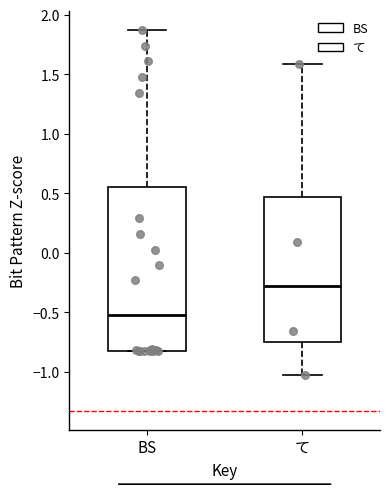

Reading left to right, read every box against the y-axis: the position of its median line, the range the box covers, and the ends of its whiskers. The values are not printed on the chart, so give them approximately, as read against the axis.

BS: median -0.50, box -0.80 to 0.55, whiskers -0.80 to 1.85
て: median -0.30, box -0.75 to 0.45, whiskers -1.05 to 1.60